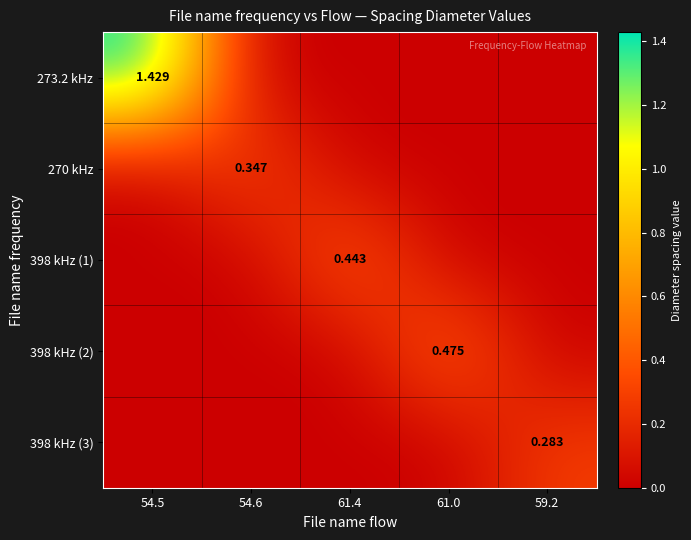

How many data points does each series have?

5